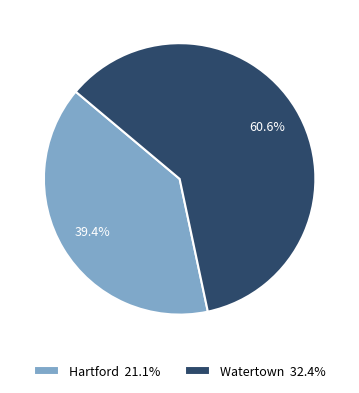

To the nearest percent, what is the difference between the largest and smallest slice percentages?

21%